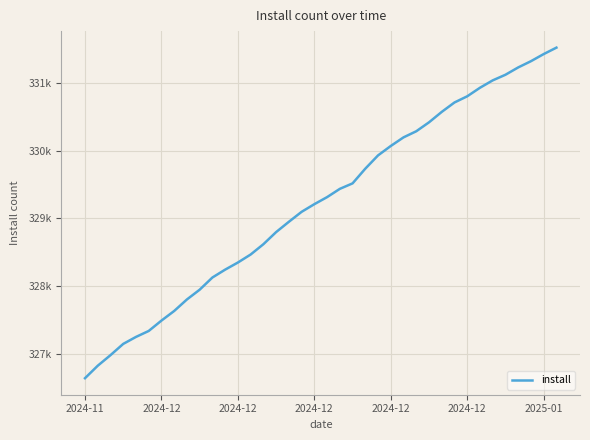

At which label is the value closest to 329082?

17